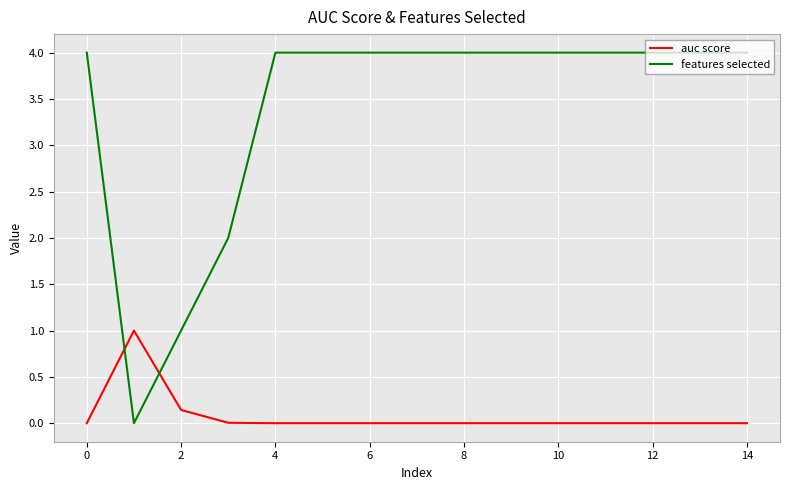

What is the sum of all features selected values?

51.0